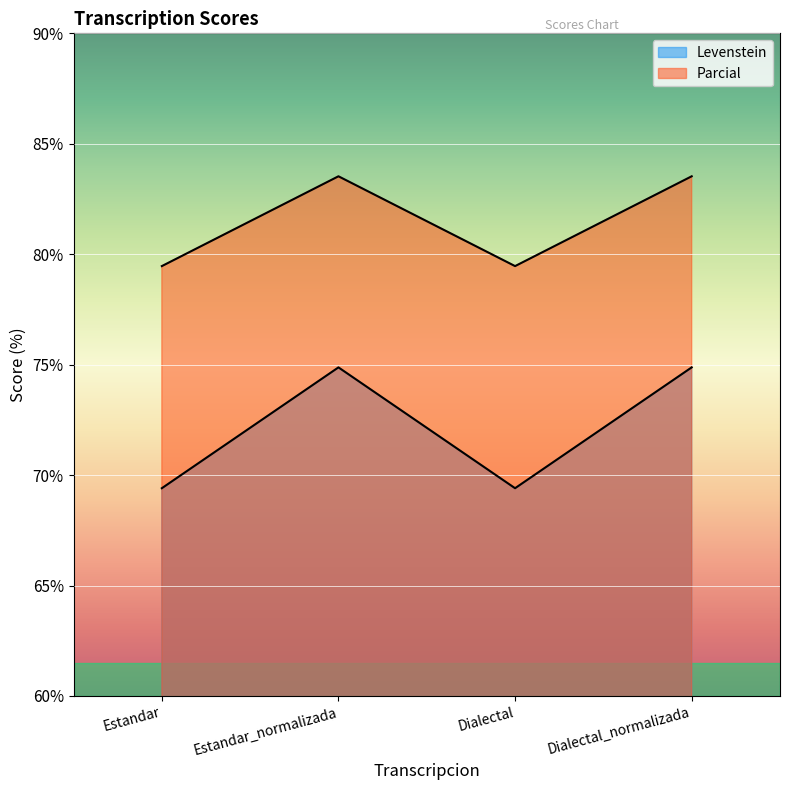

Reading left to right, extract all data points from this chart.

Levenstein: Estandar=79.5	Estandar_normalizada=83.5	Dialectal=79.5	Dialectal_normalizada=83.5
Parcial: Estandar=69.4	Estandar_normalizada=74.9	Dialectal=69.4	Dialectal_normalizada=74.9